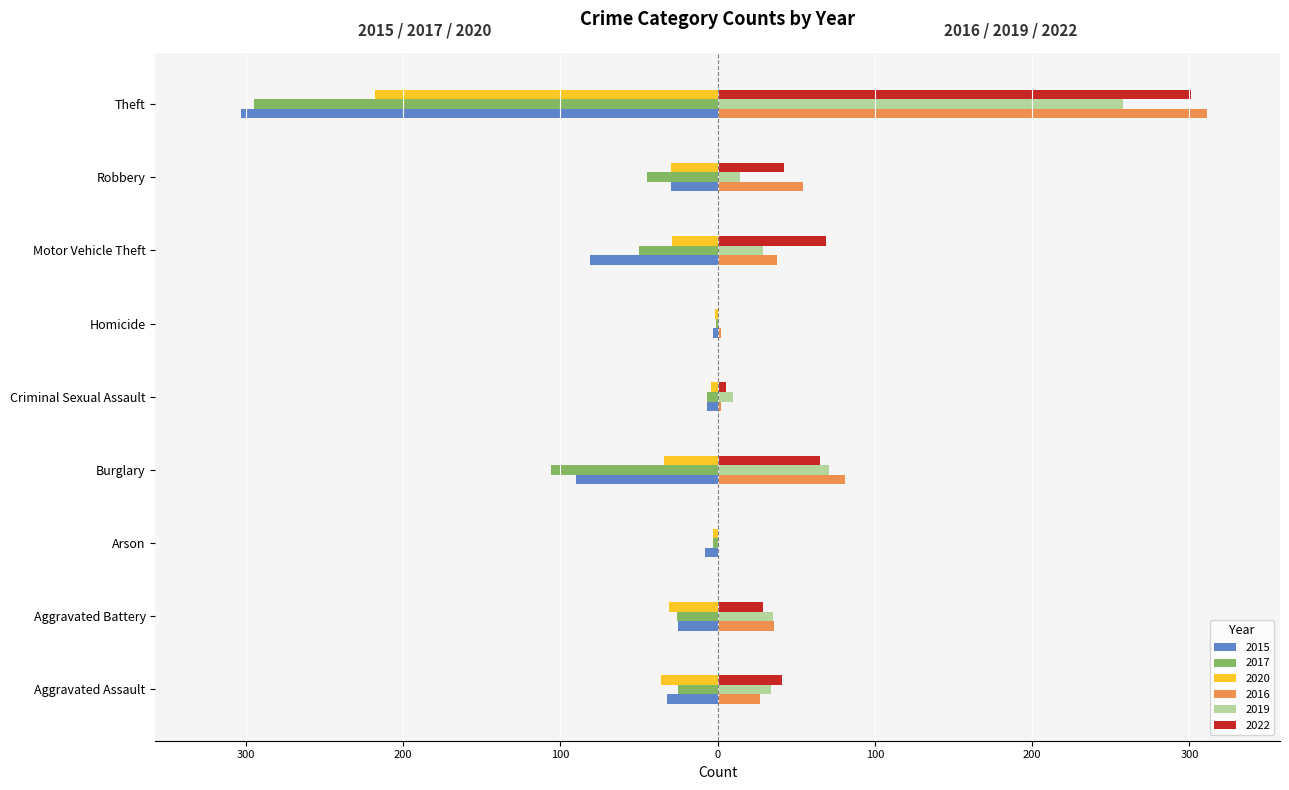

True or false: 2015 has a value of -3 at Homicide.

True